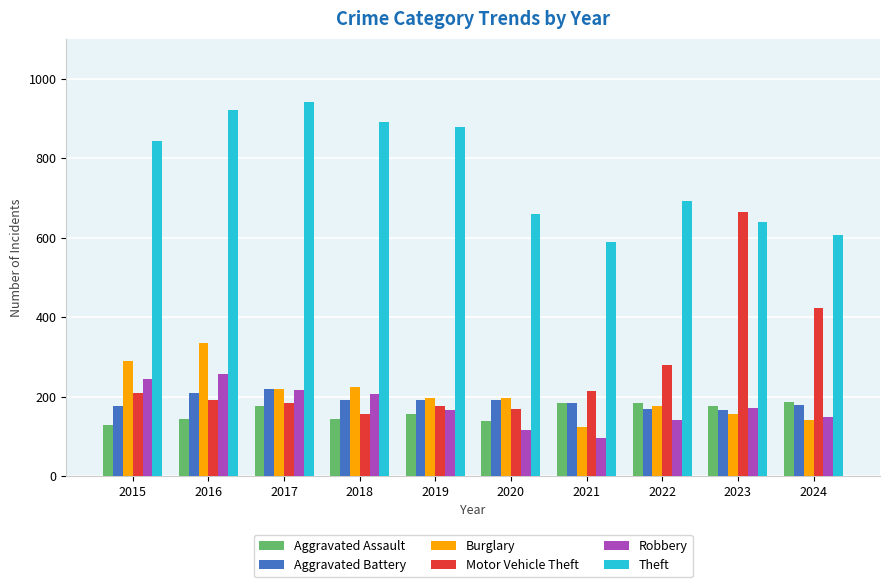

Is it true that Theft equals 986 at 2022?

False